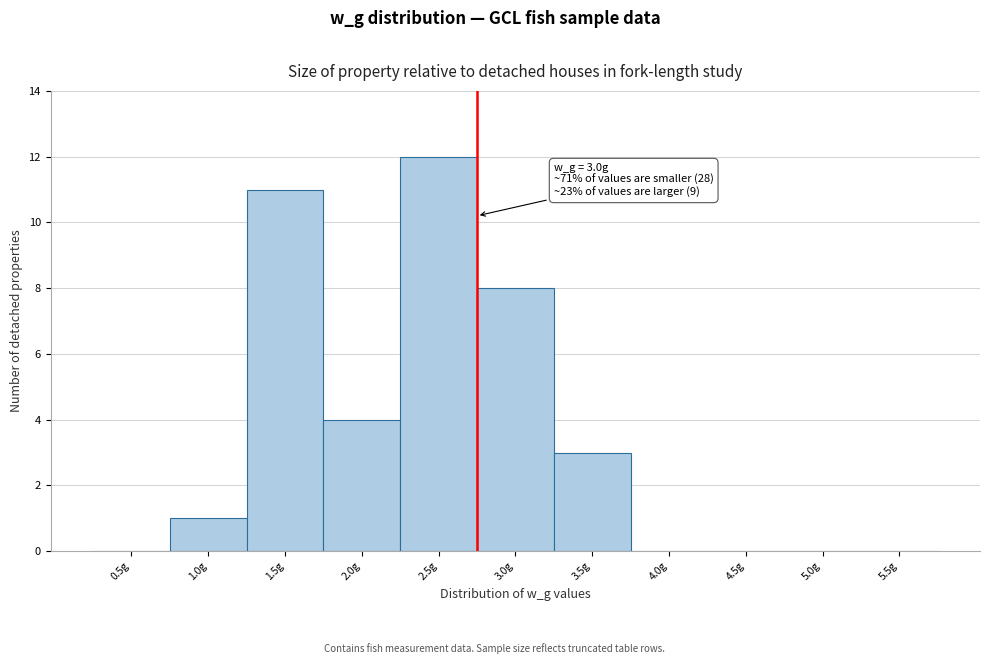

Reading left to right, list all the values displayed in this chart.

0.5g=0	1.0g=1	1.5g=11	2.0g=4	2.5g=12	3.0g=8	3.5g=3	4.0g=0	4.5g=0	5.0g=0	5.5g=0